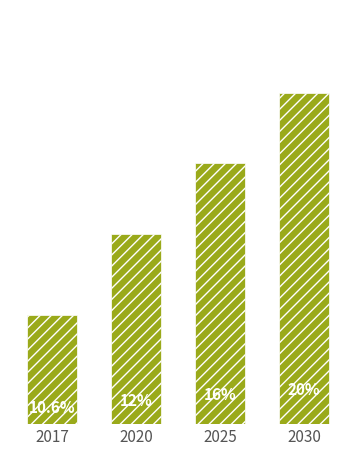

Does the chart contain any negative values?

No